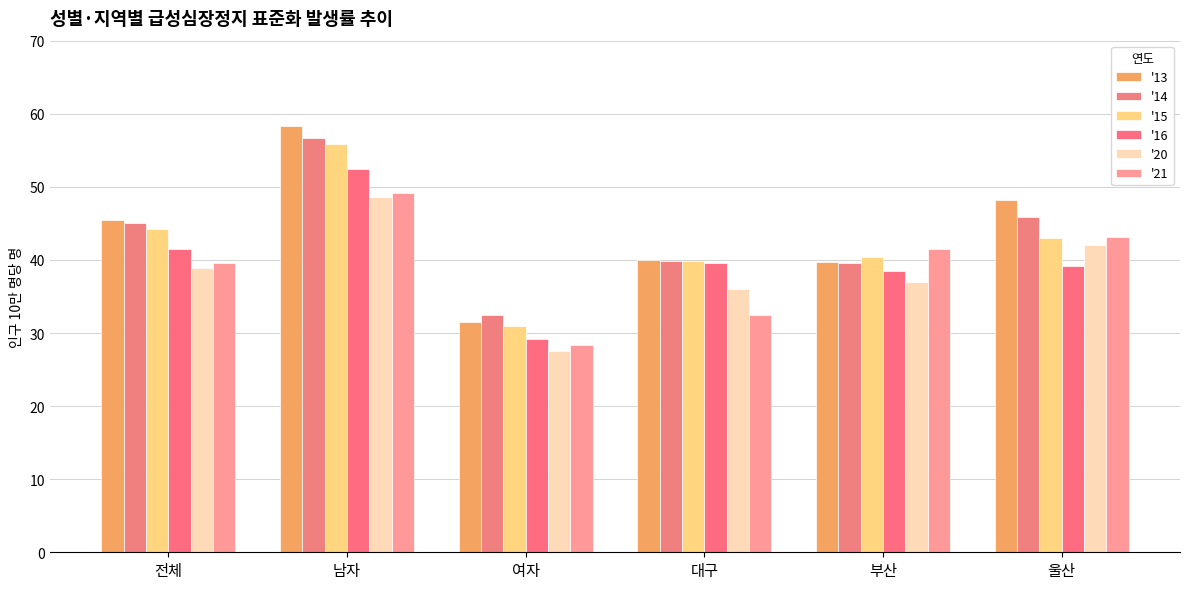

Is it true that '13 equals 58.3 at 남자?

True